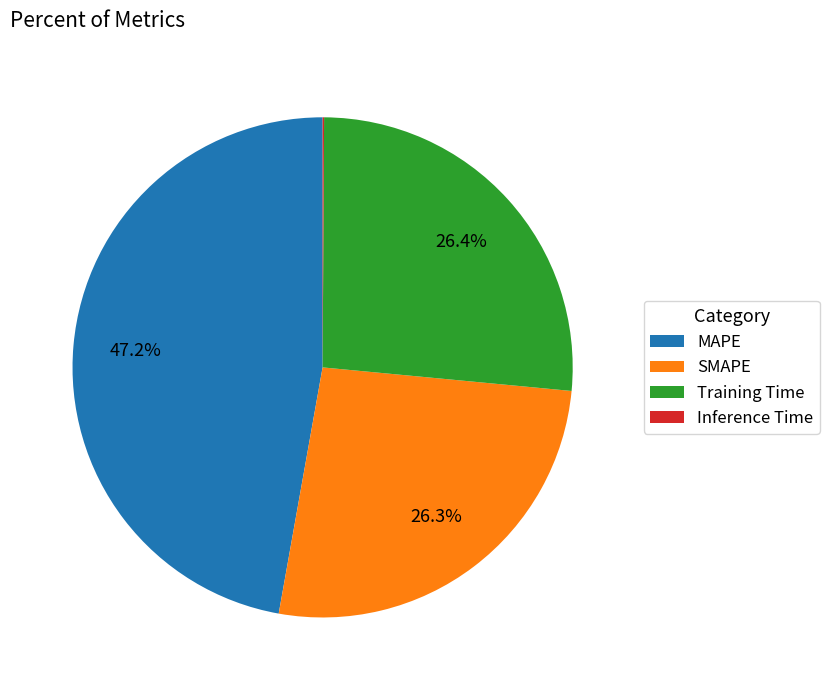

What percentage do MAPE and Training Time together represent?

73.6%